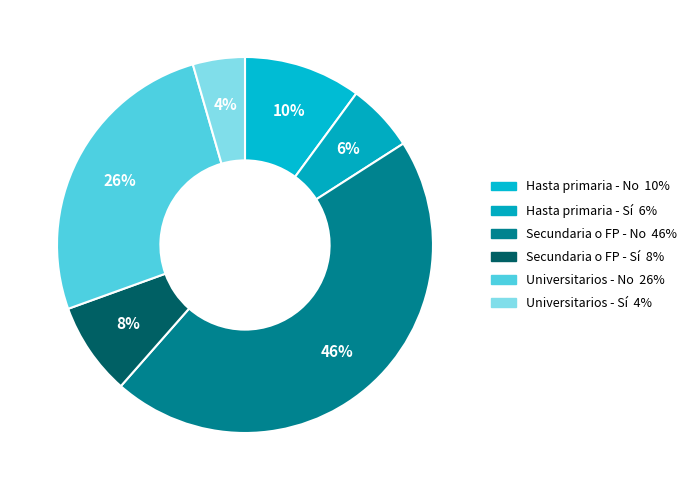

To the nearest percent, what percentage of the pie is Secundaria o FP - Sí?

8%